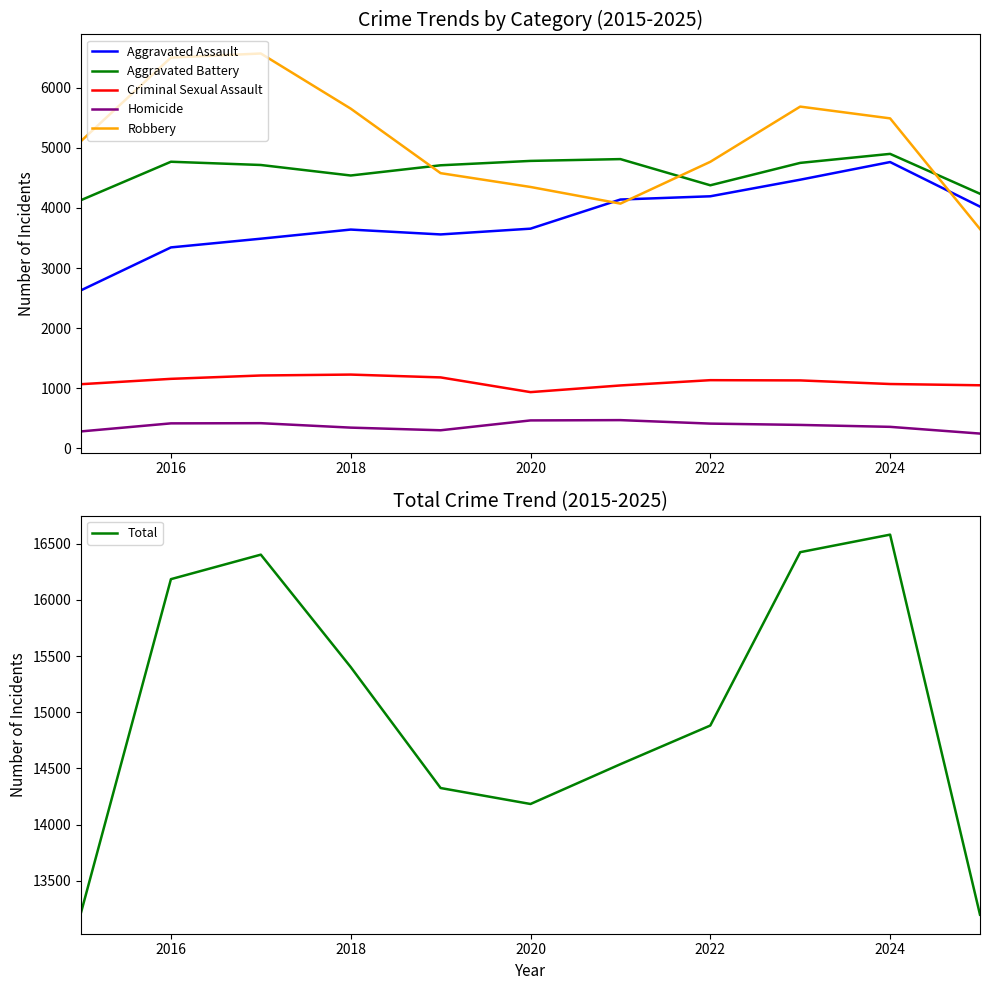

At how many categories does at least one series exceed 11602?

11